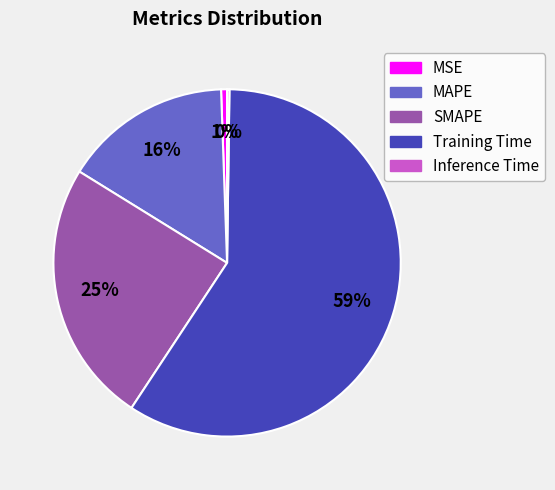

To the nearest percent, what is the difference between the Training Time and MAPE slice percentages?

43%